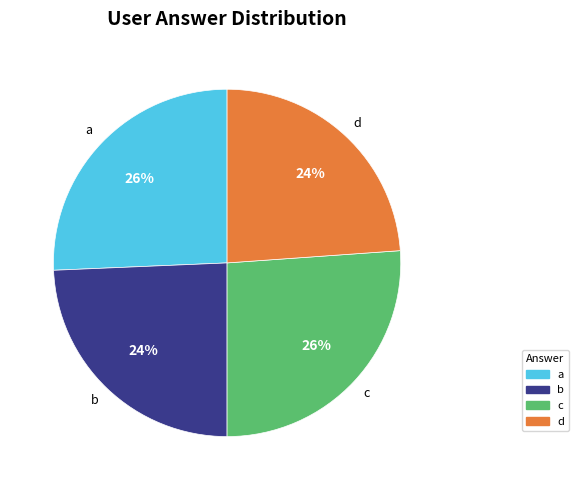

Does any single category account for the majority?

No